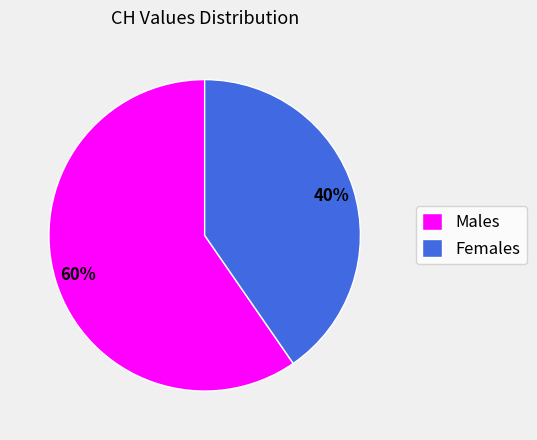

Which has a higher value, Females or Males?

Males